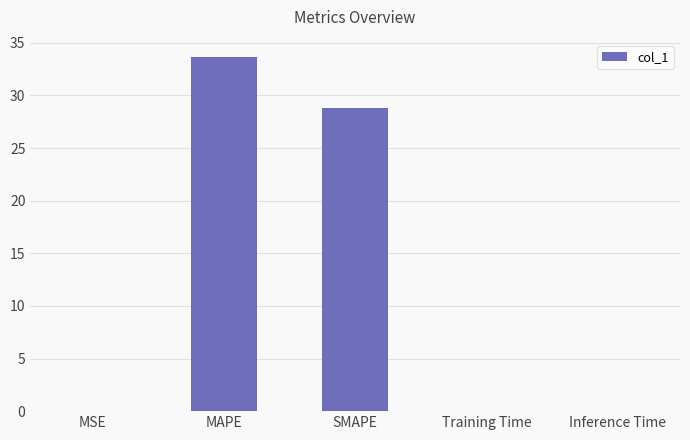

Between SMAPE and MAPE, which is larger?

MAPE